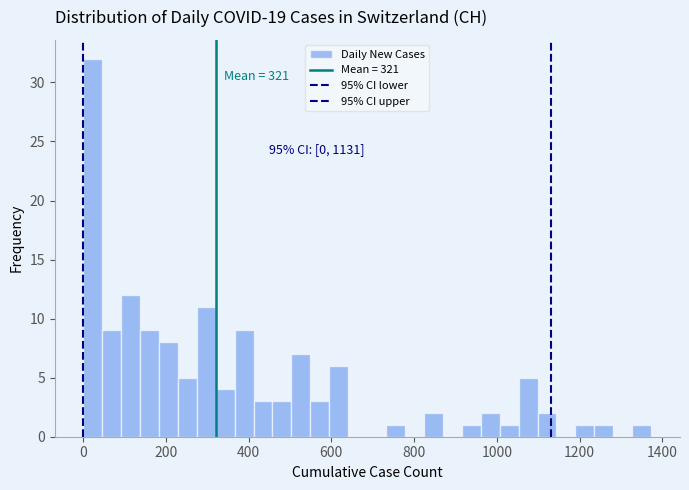

Read against the x-axis, roughly where is the centre of the tallest bar?

20